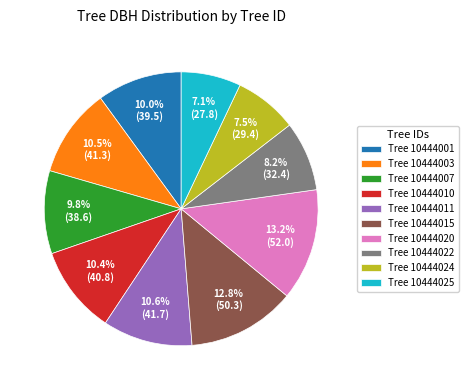

Does any single category account for the majority?

No